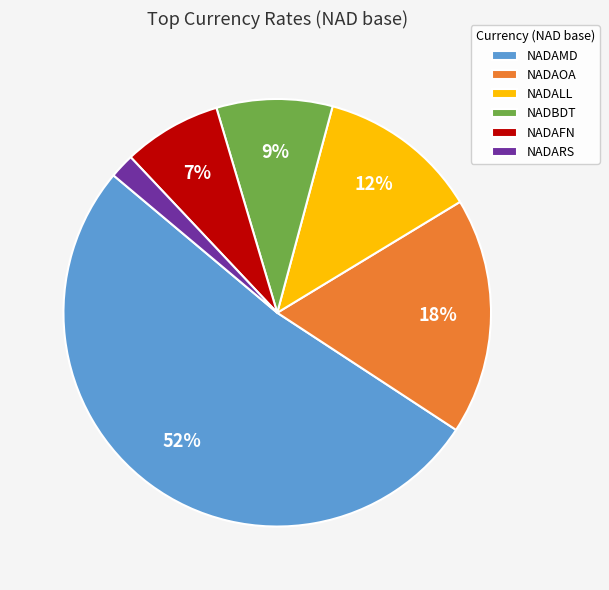

What is the smallest slice in the pie chart?

NADARS